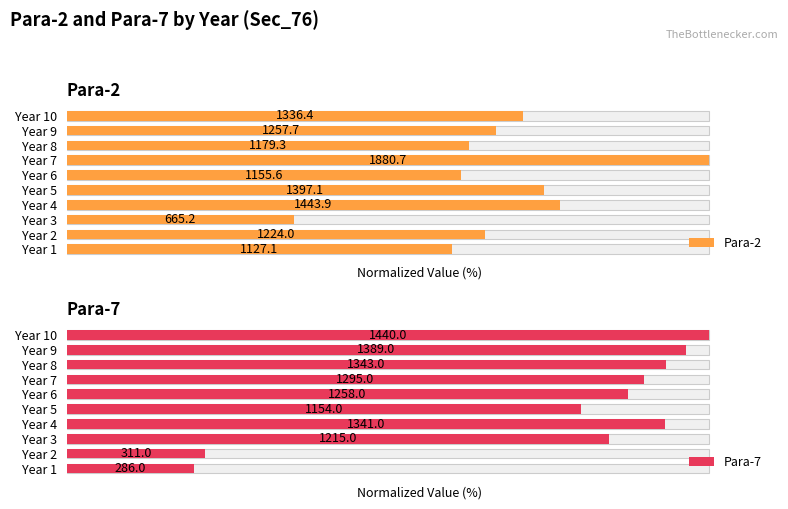

What is the highest value of the Para-2 series?

100.0